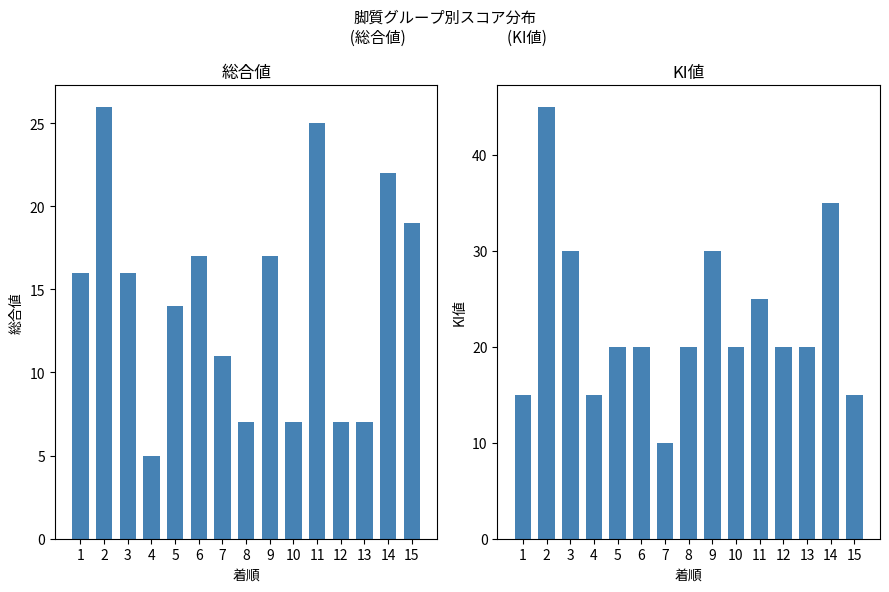

Is the value of KI値 at 10 greater than the value of 総合値 at 9?

Yes